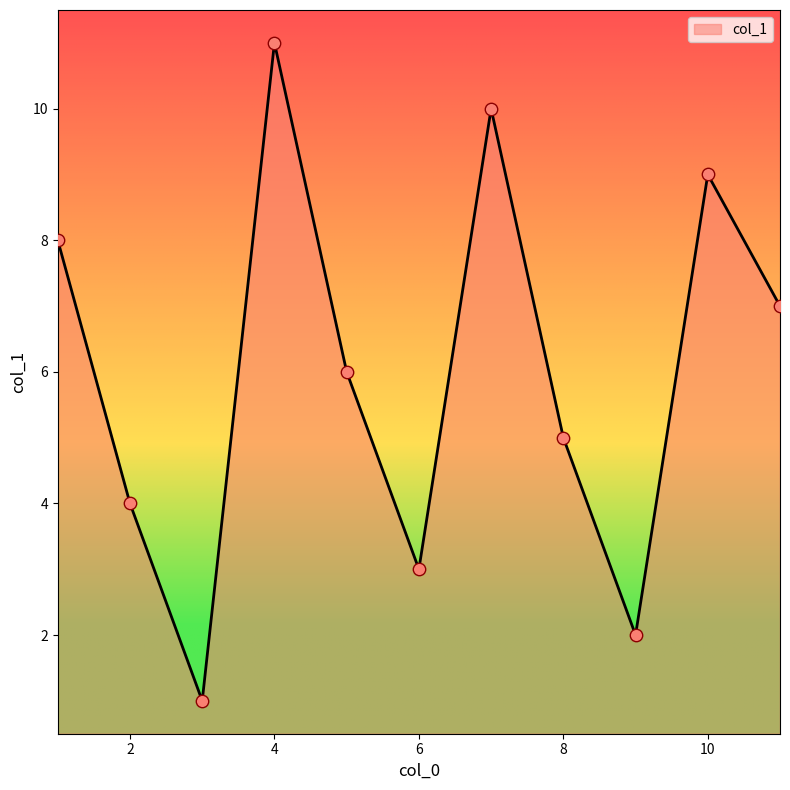

What is the greatest value displayed?

11